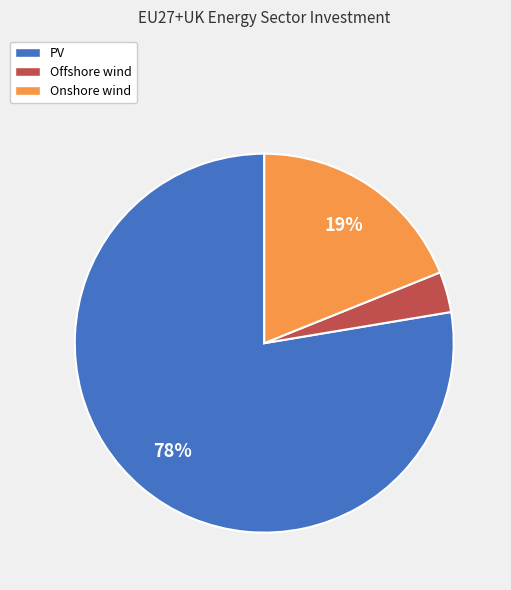

What percentage is the Onshore wind slice, to the nearest percent?

19%